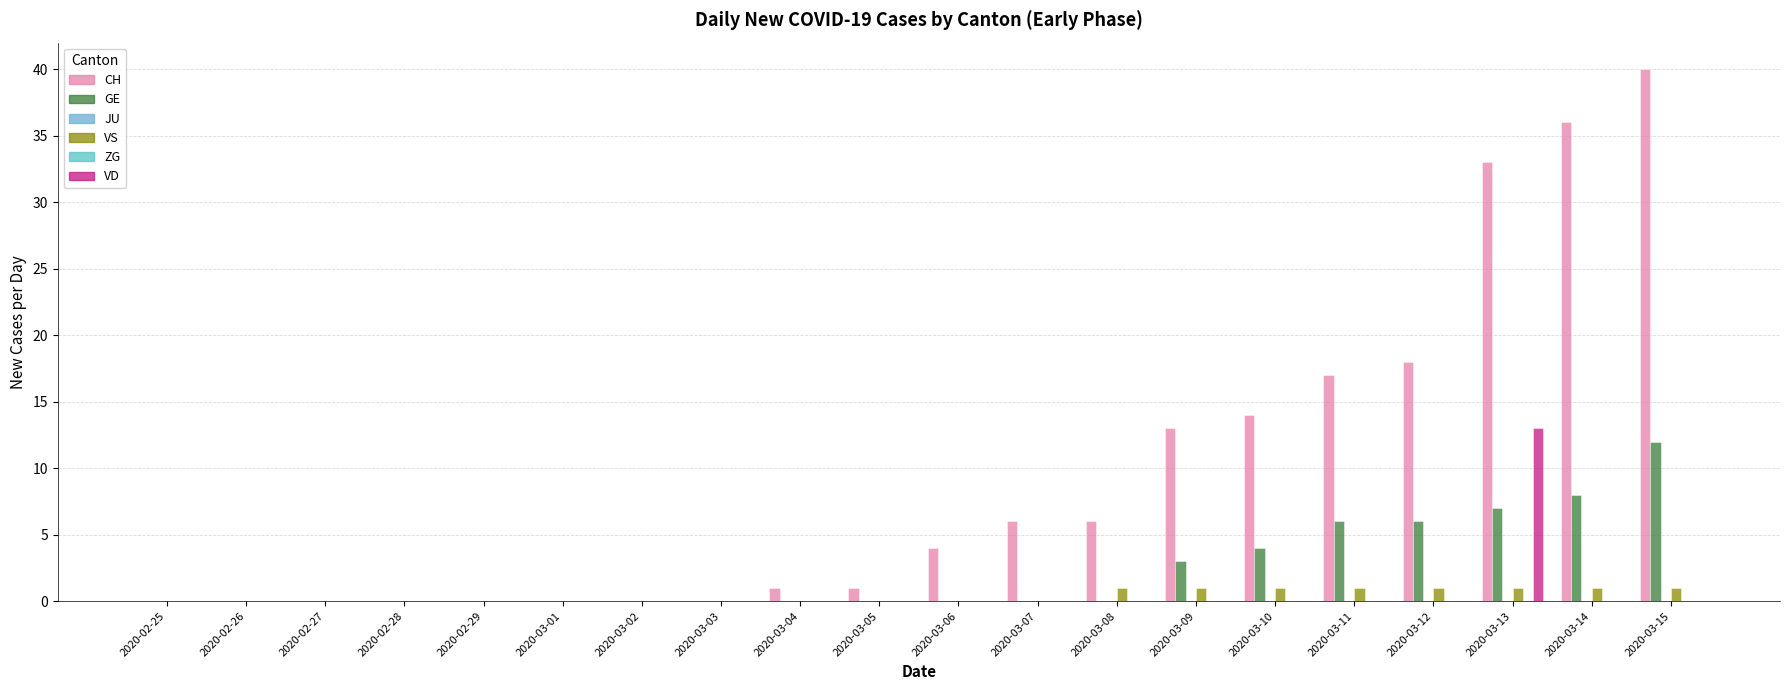

Rank the series at 2020-03-12 from lowest to highest value.

JU, ZG, VD, VS, GE, CH